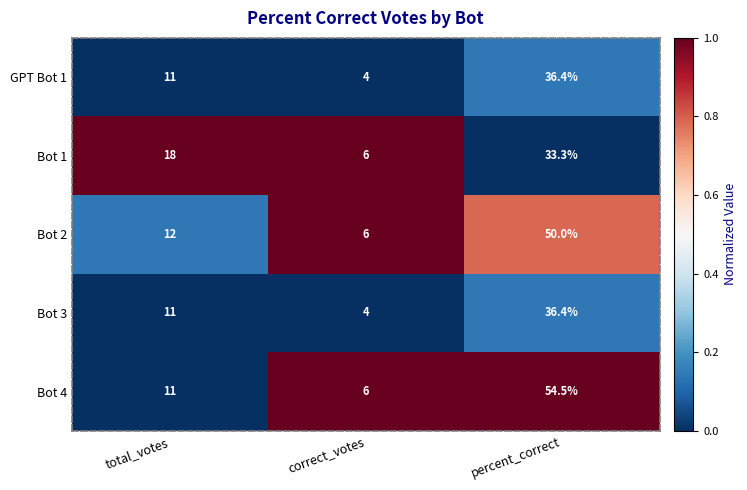

The Bot 4 series shows 54.5 at percent_correct. True or false?

True